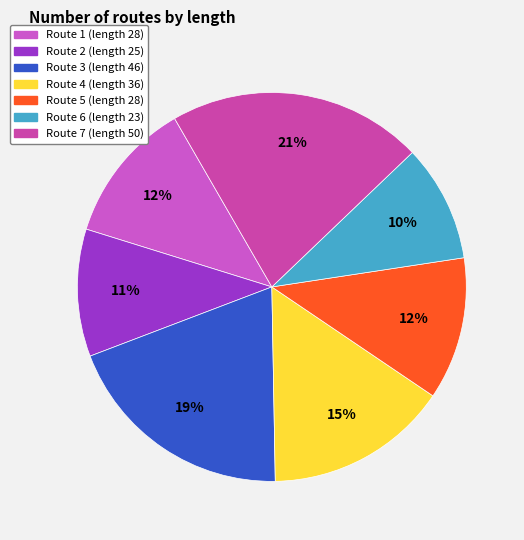

To the nearest percent, what is the difference between the largest and smallest slice percentages?

11%